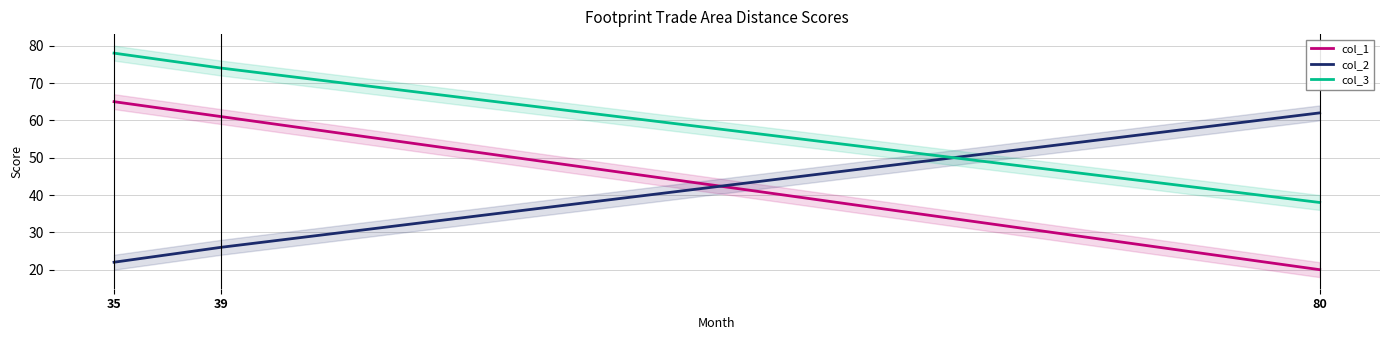

Rank the series by their maximum value, from lowest to highest.

col_2, col_1, col_3